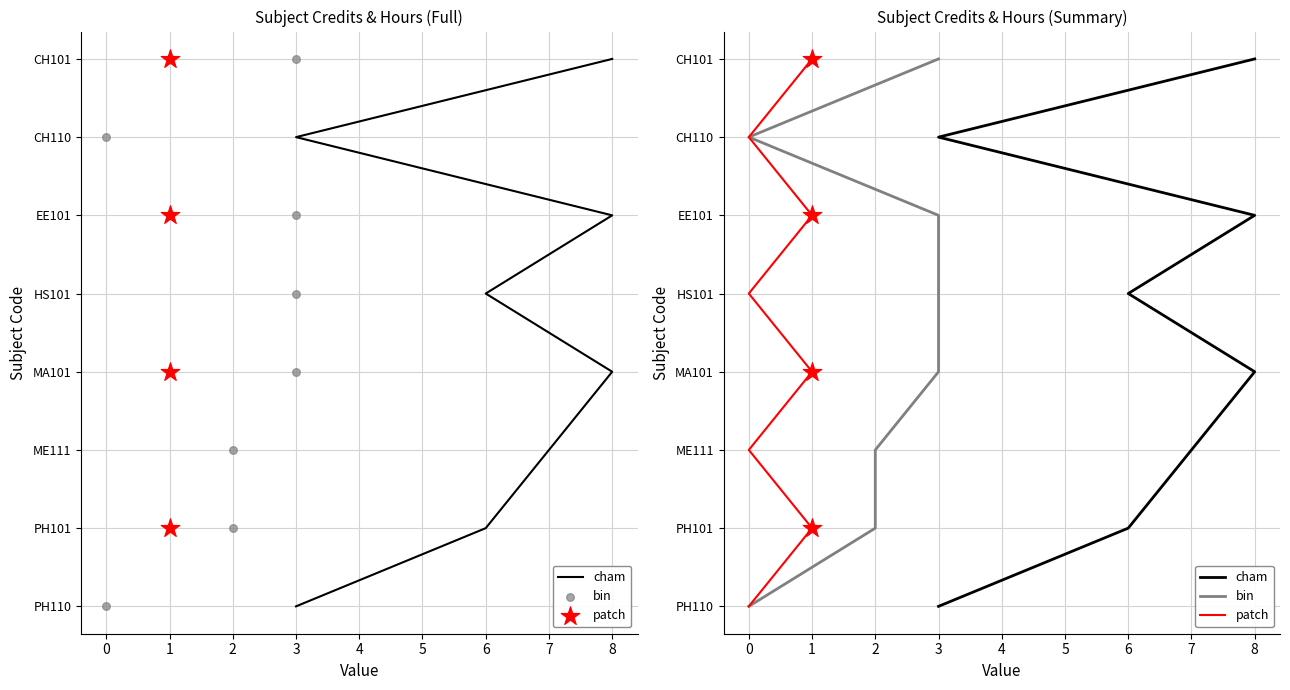

Which series reaches the minimum Y coordinate?

cham